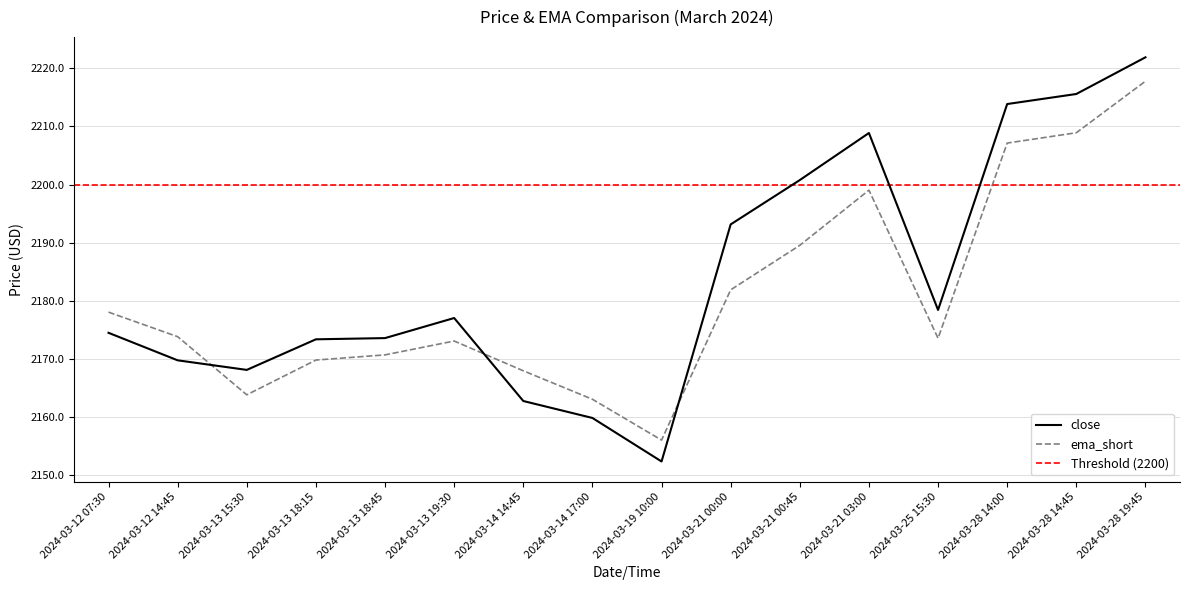

What position from the left is 2024-03-12 07:30?

1